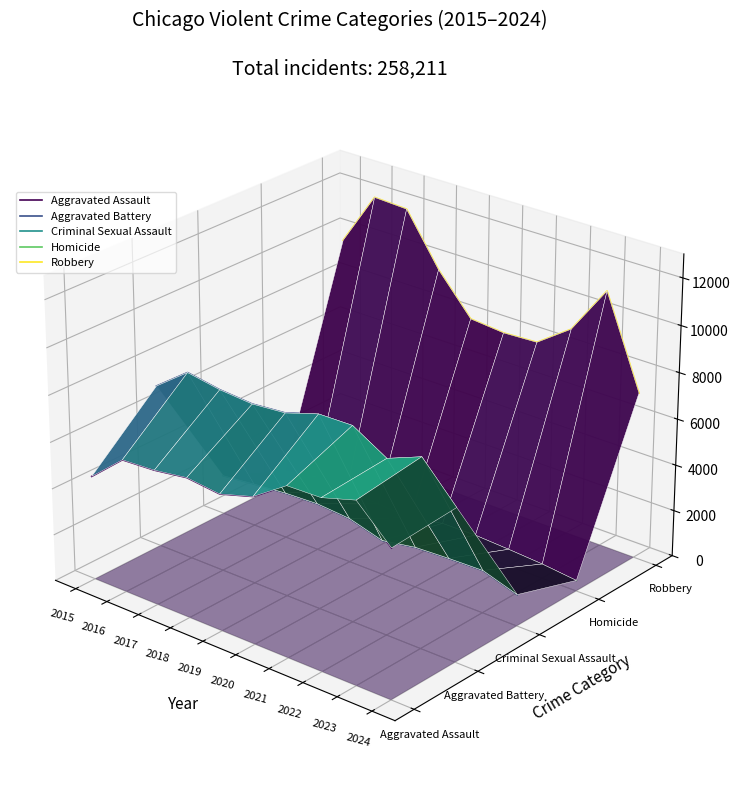

True or false: Robbery has more than 2 interior local peaks.

False